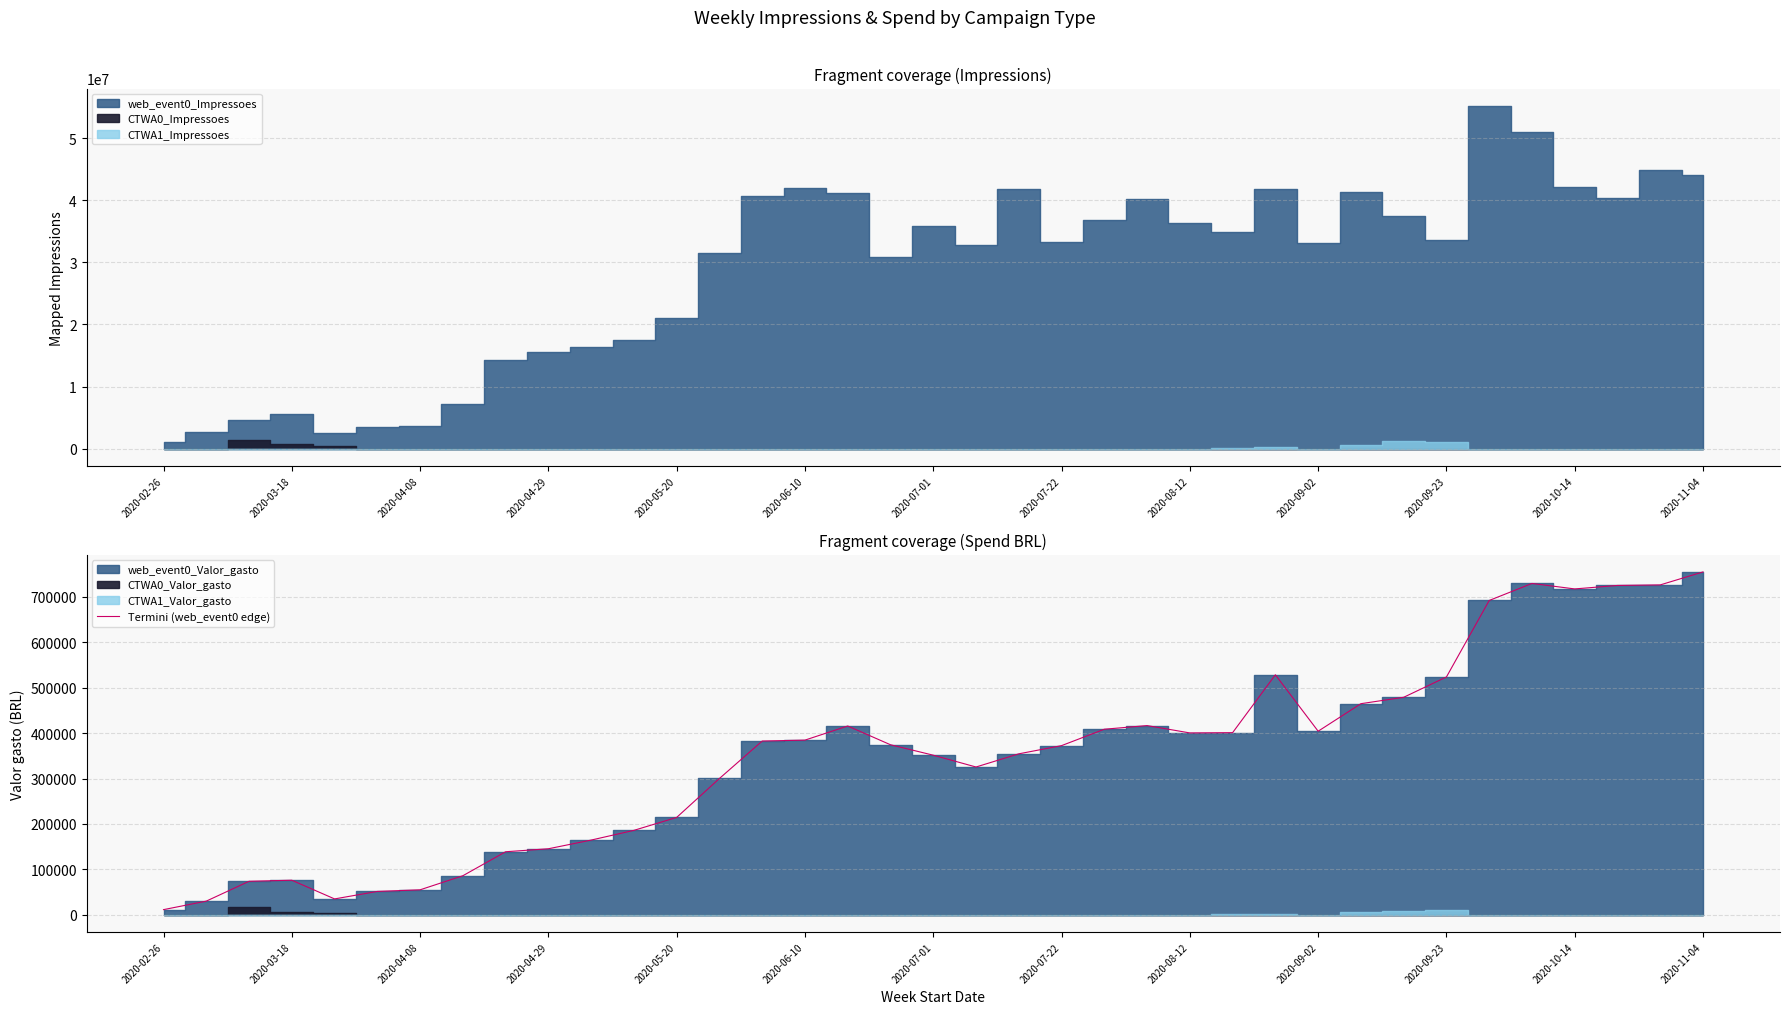

Which category has the lowest value in the Termini (web_event0 edge) series?

2020-02-26